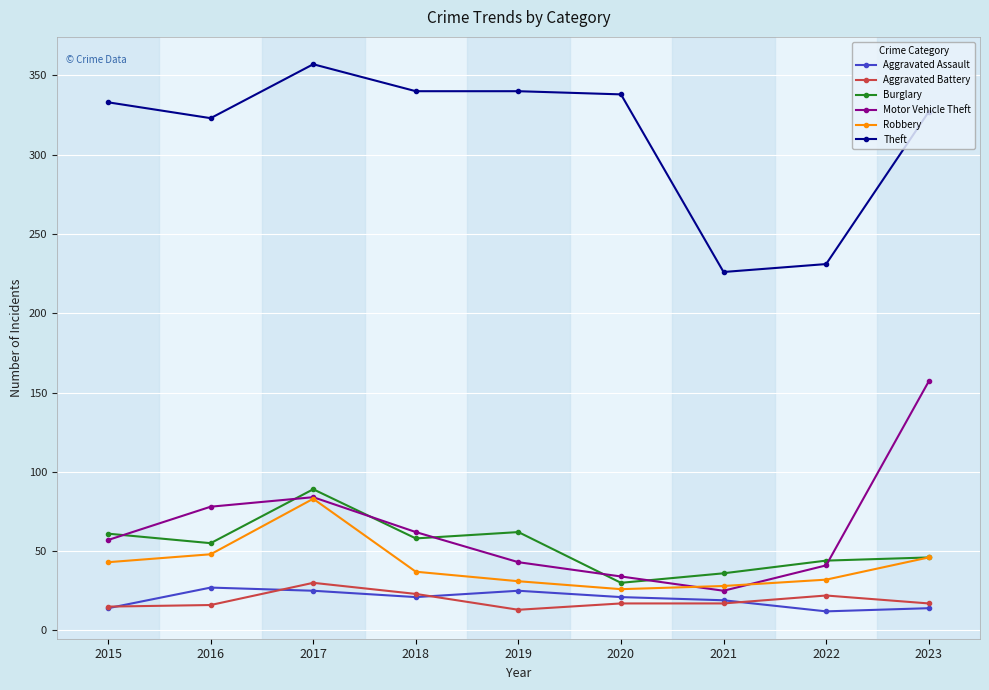

What is the spread (max minus min) of values at 2022?

219